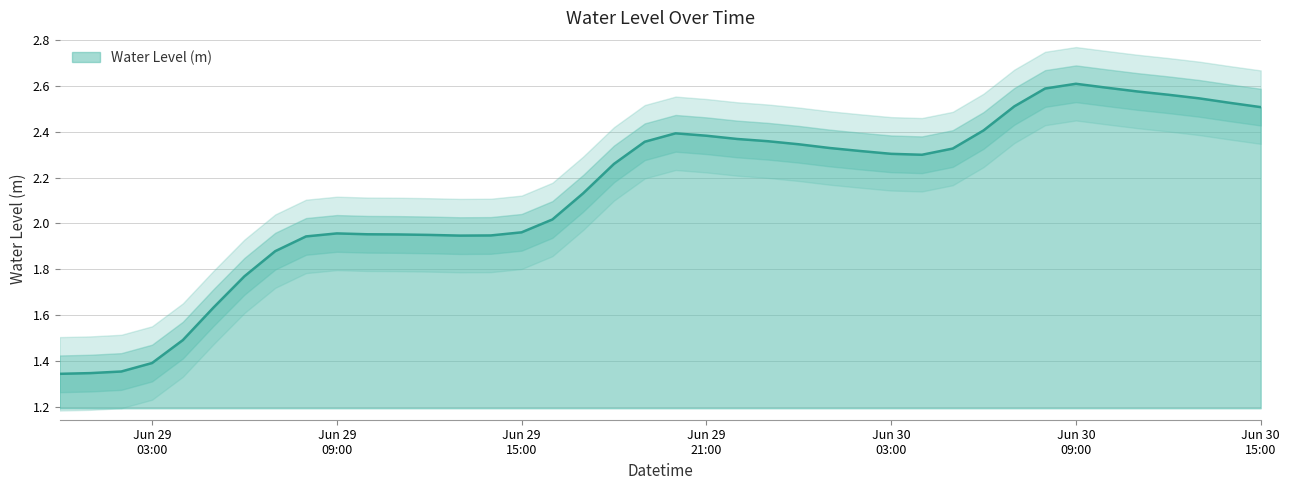

What is the greatest value displayed?

2.6